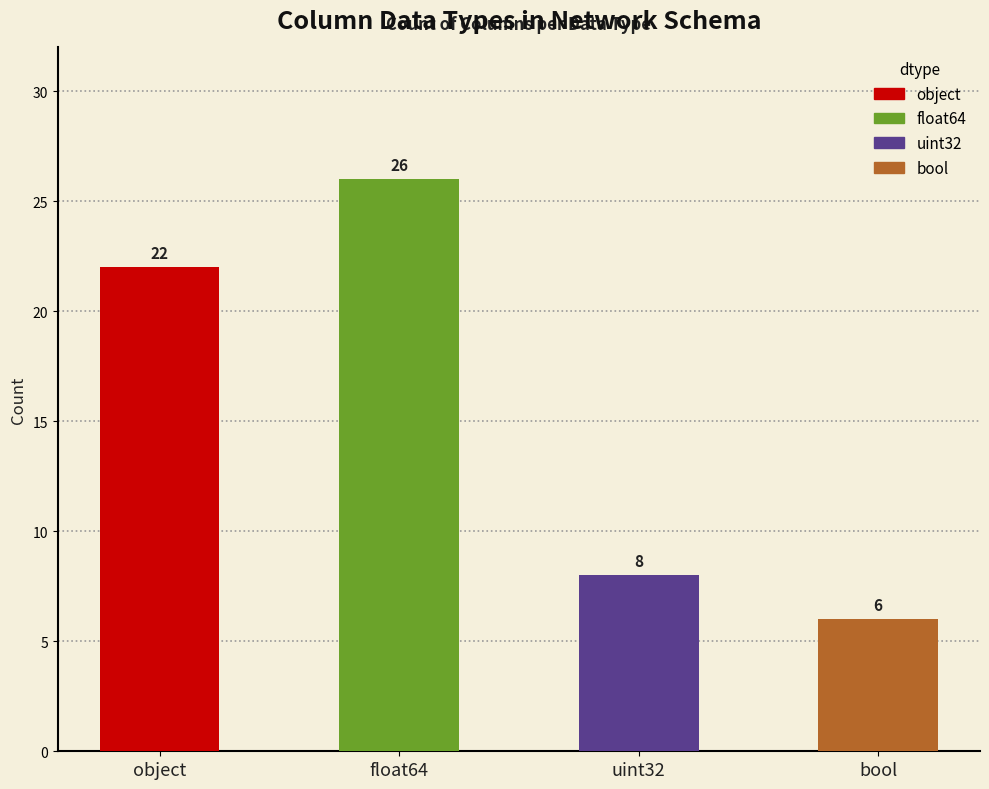

Are the bars grouped side by side (vs. stacked)?

No